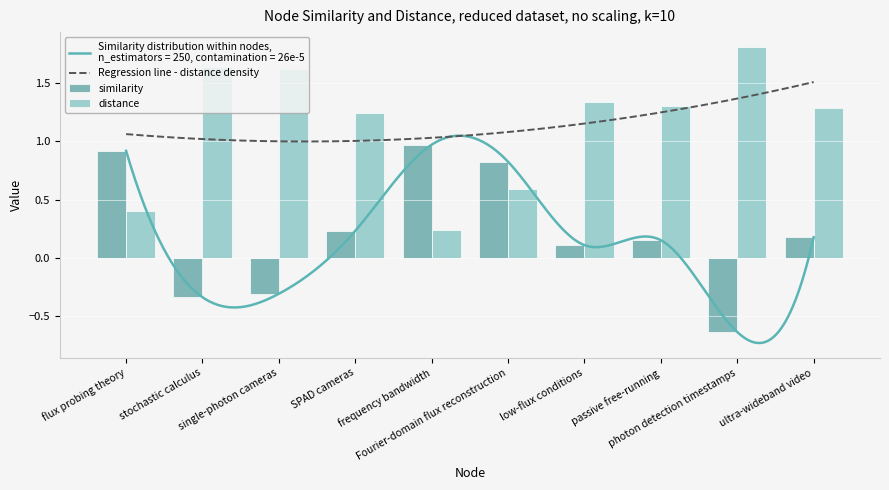

How many negative values does the similarity series have?

3